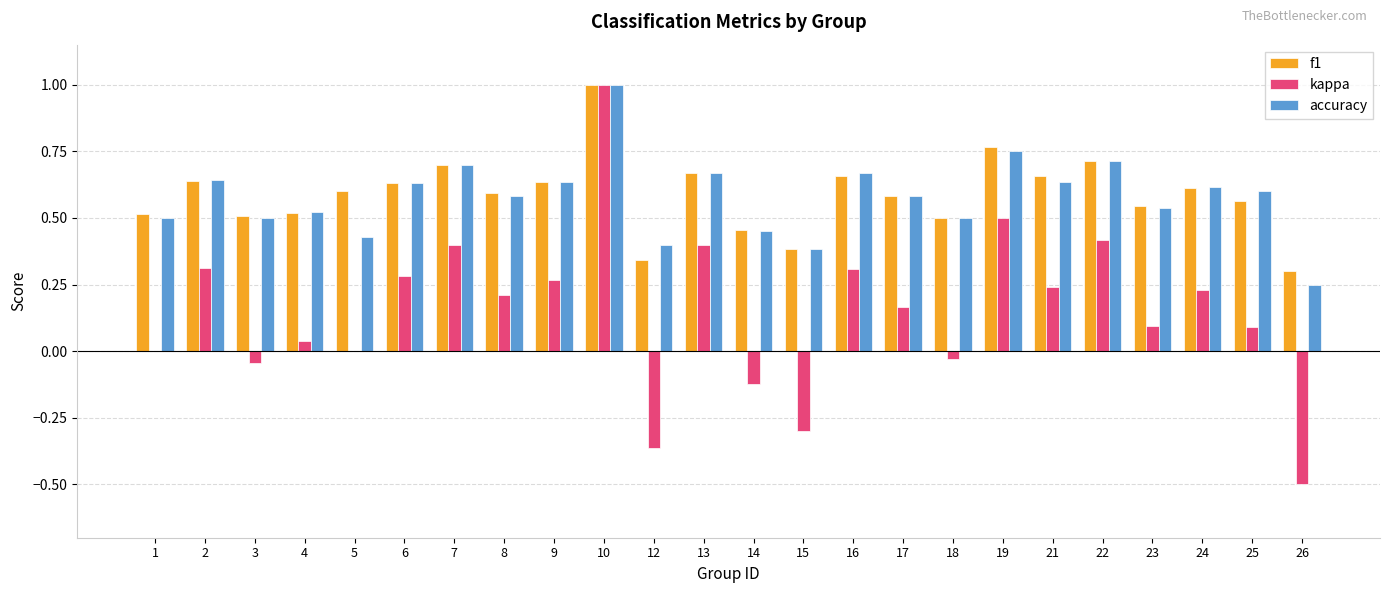

How many groups of bars are there?

24